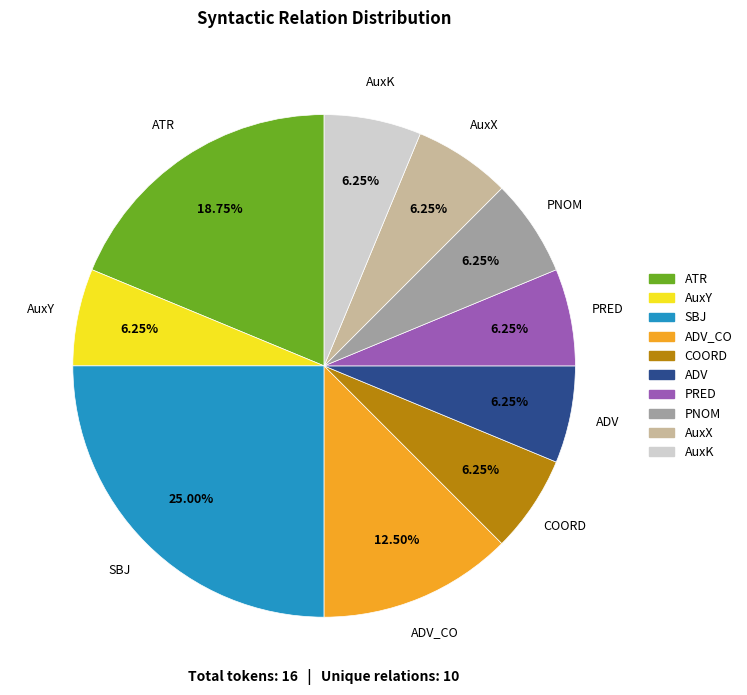

Is ADV the majority of the pie?

No